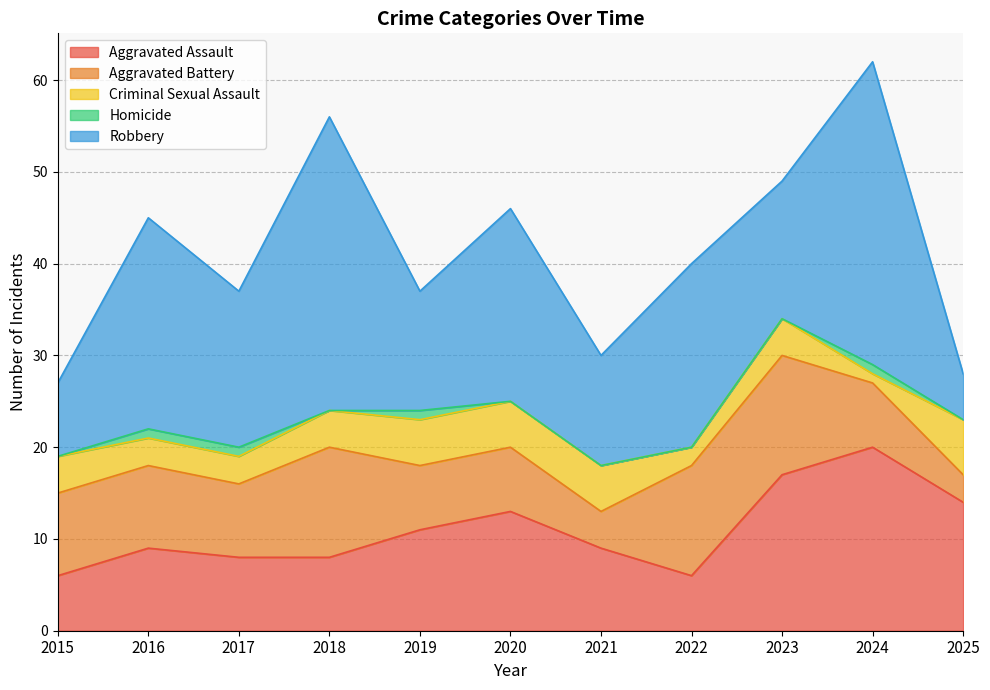

At which category is the sum across all series the highest?

2024